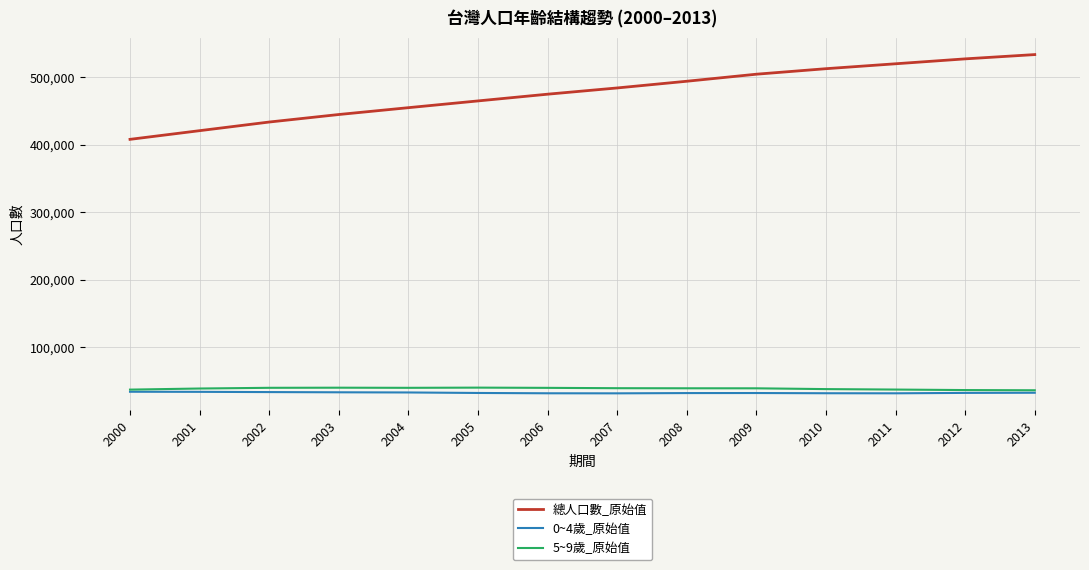

Which series changed the most between 2007 and 2013?

總人口數_原始值